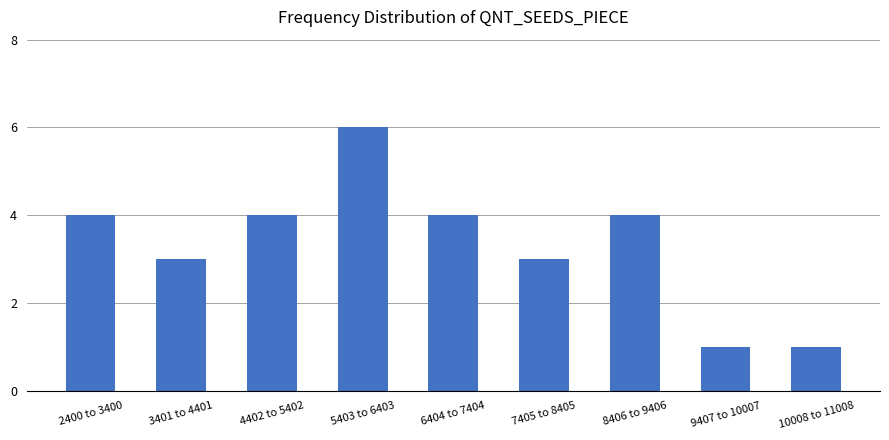

The value at 10008 to 11008 is 1. True or false?

True